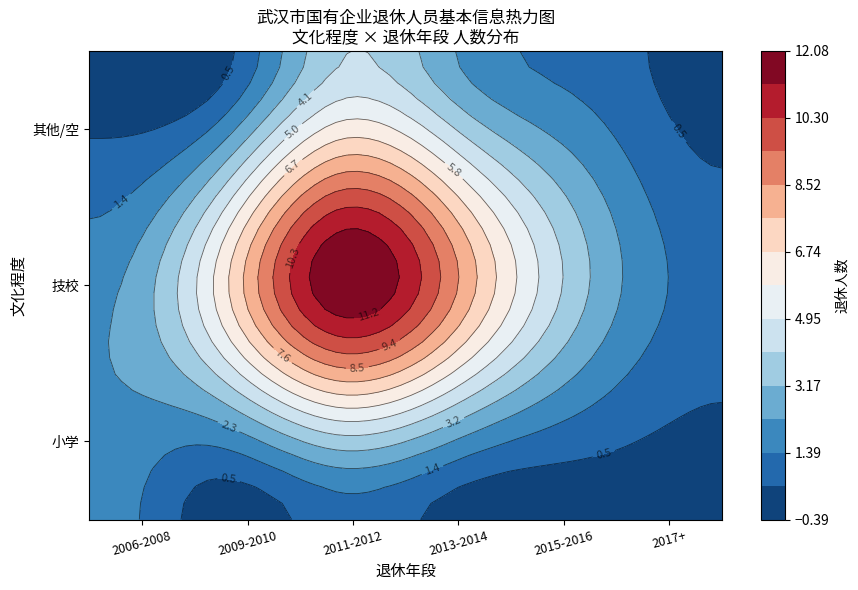

At how many categories does at least one series exceed 0?

6